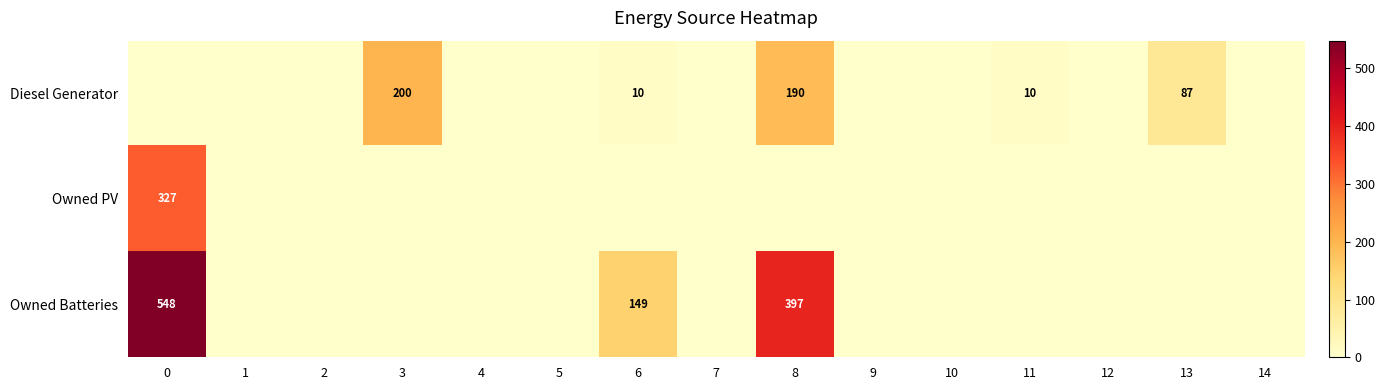

How many series are shown in this chart?

3